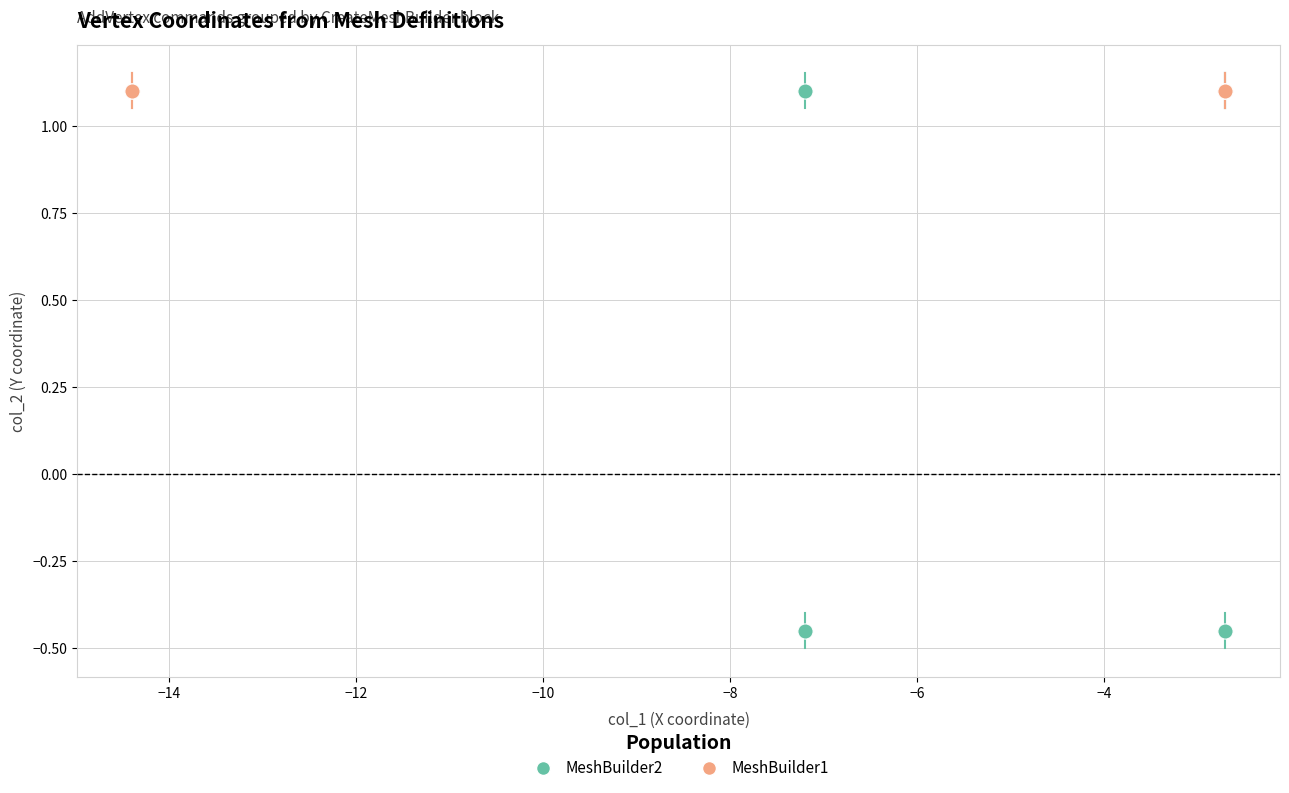

Which series contains the lowest Y value?

MeshBuilder2